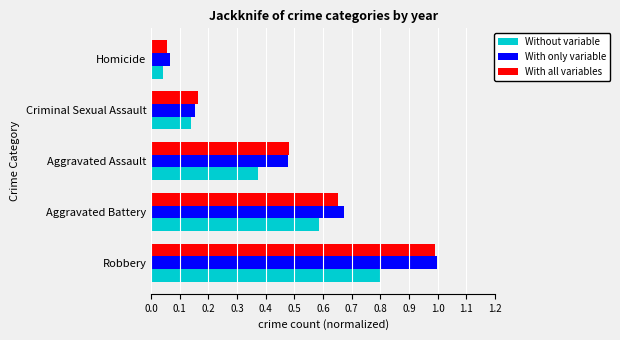

At how many categories does at least one series exceed 0?

5